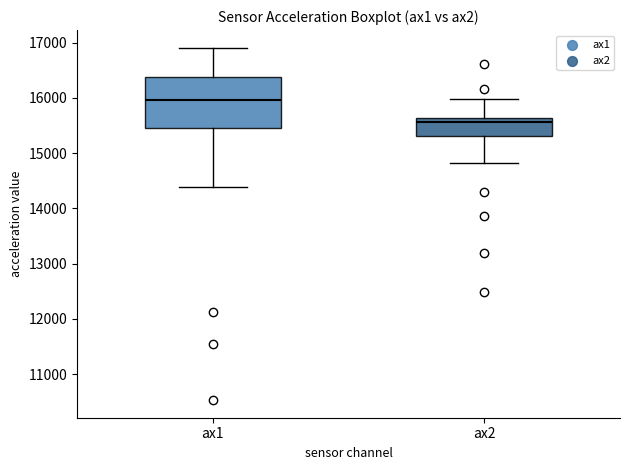

Reading left to right, transcribe this box plot: for each box, give where its median line is, the range the box spans, and where its two whiskers end, as read against the y-axis. The values are not printed on the chart, so give them approximately, as read against the axis.

ax1: median 16000, box 15500 to 16400, whiskers 14400 to 16900
ax2: median 15600 (just below the box's upper edge), box 15300 to 15600, whiskers 14800 to 16000